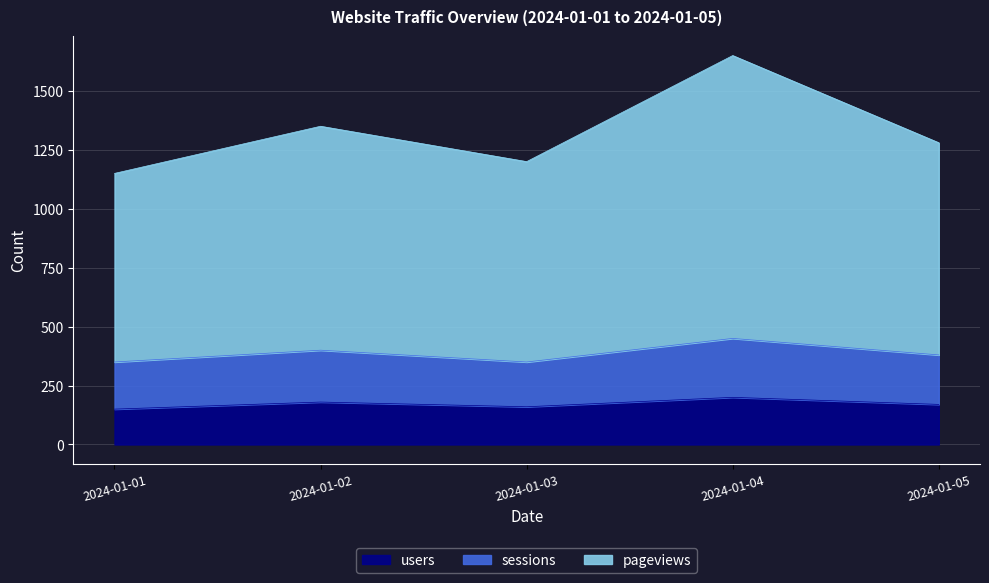

What is the minimum value for users?

150